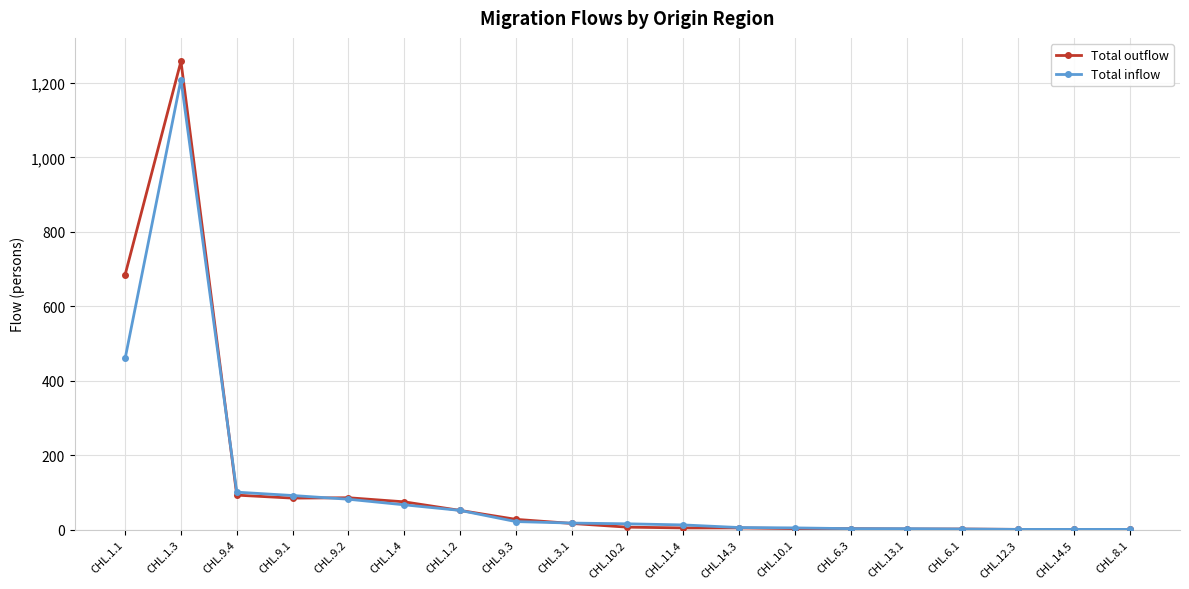

What is the total value across all series at CHL.6.1?

4